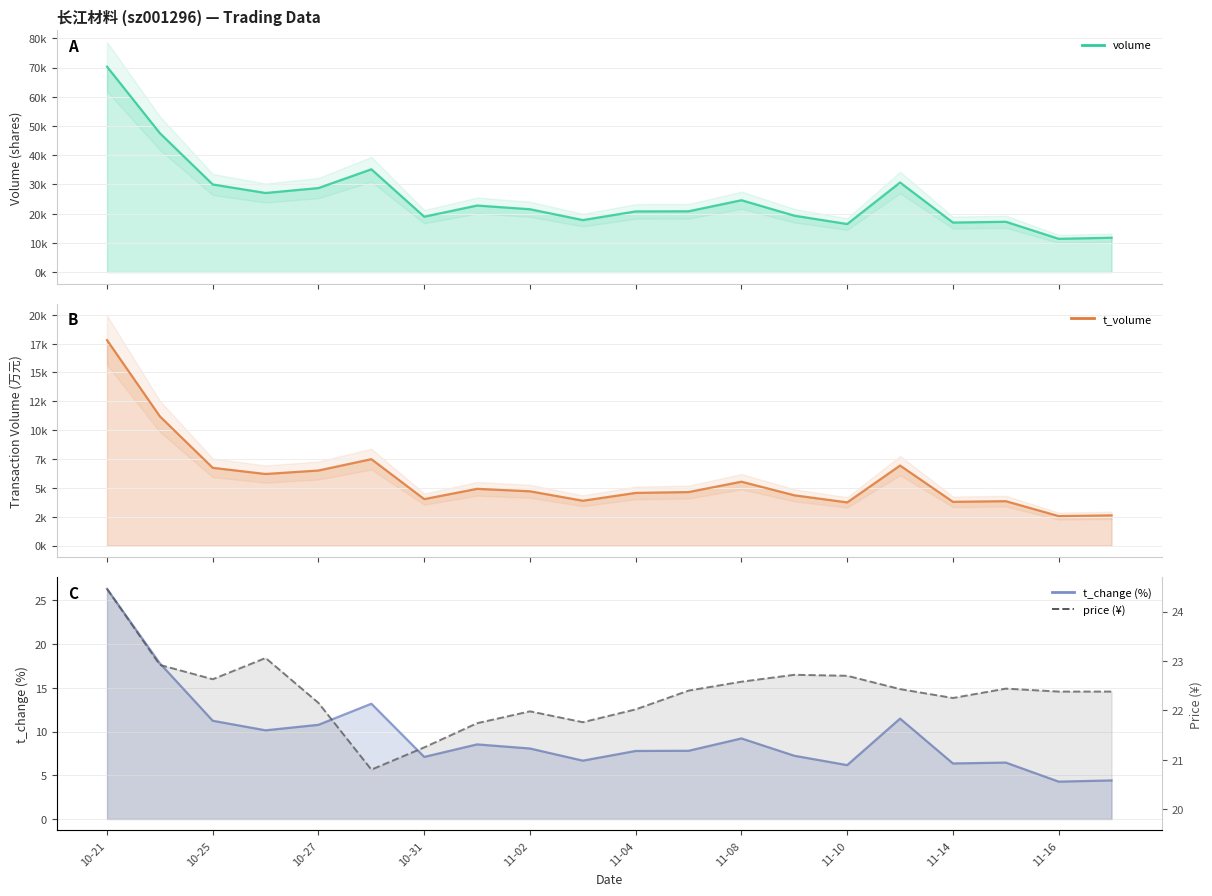

What is the sum of the price values at 2022-11-04 and 2022-10-28?

42.8